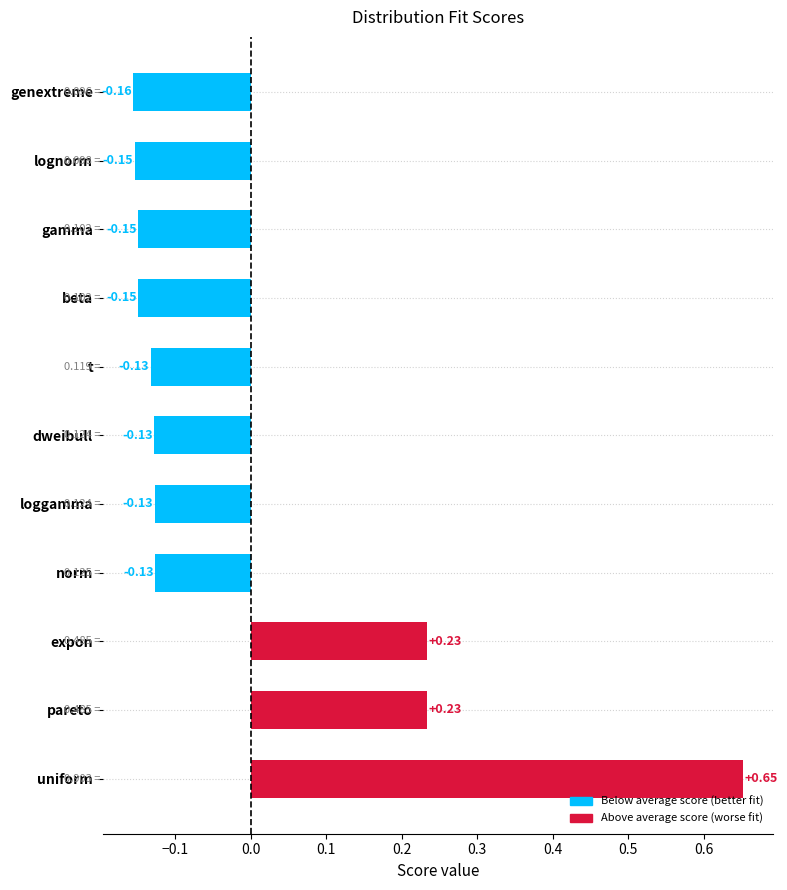

Does the chart contain any negative values?

Yes